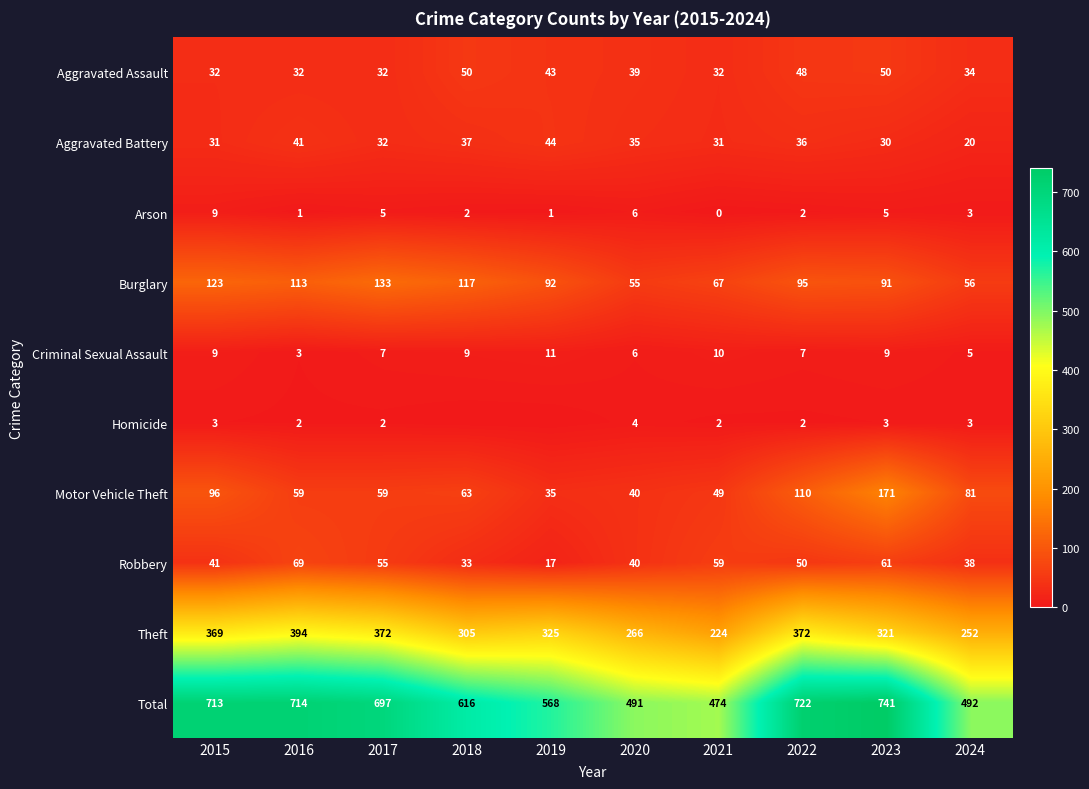

What is the sum of all Motor Vehicle Theft values?

763